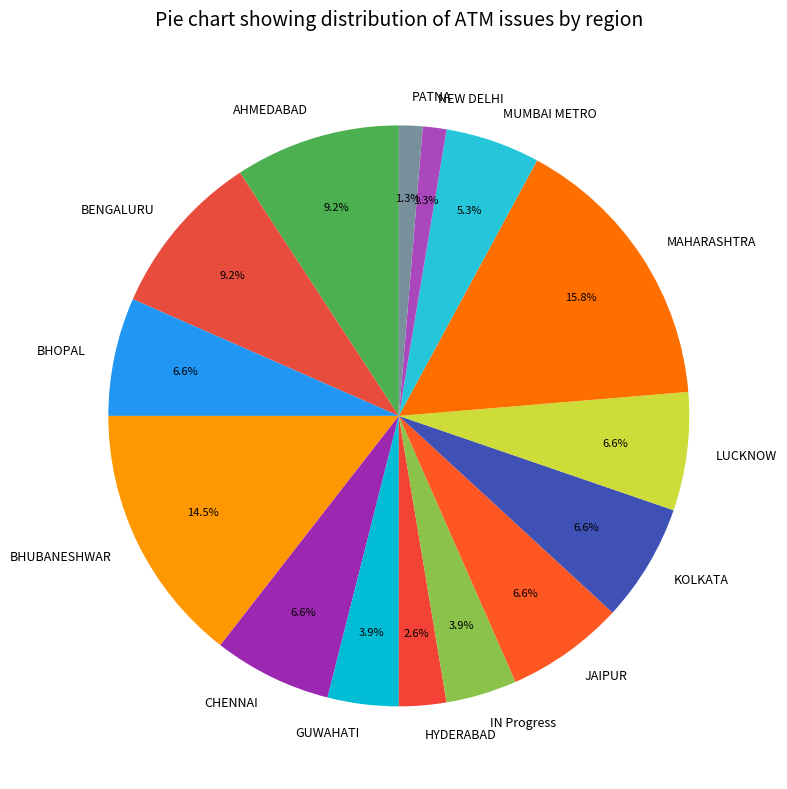

Which category has the biggest portion of the pie?

MAHARASHTRA